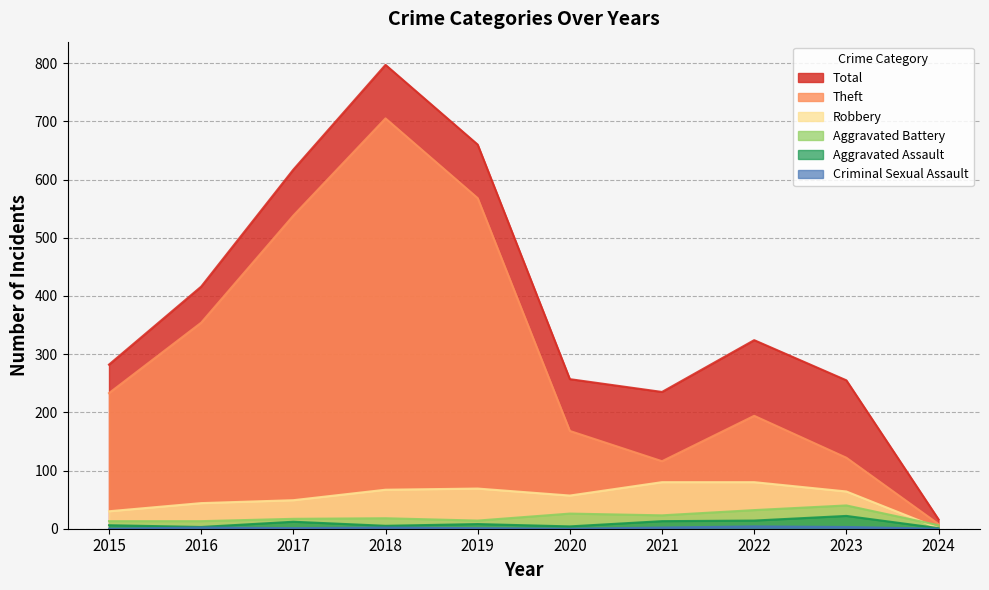

The value of Aggravated Assault at 2022 is 14. True or false?

True